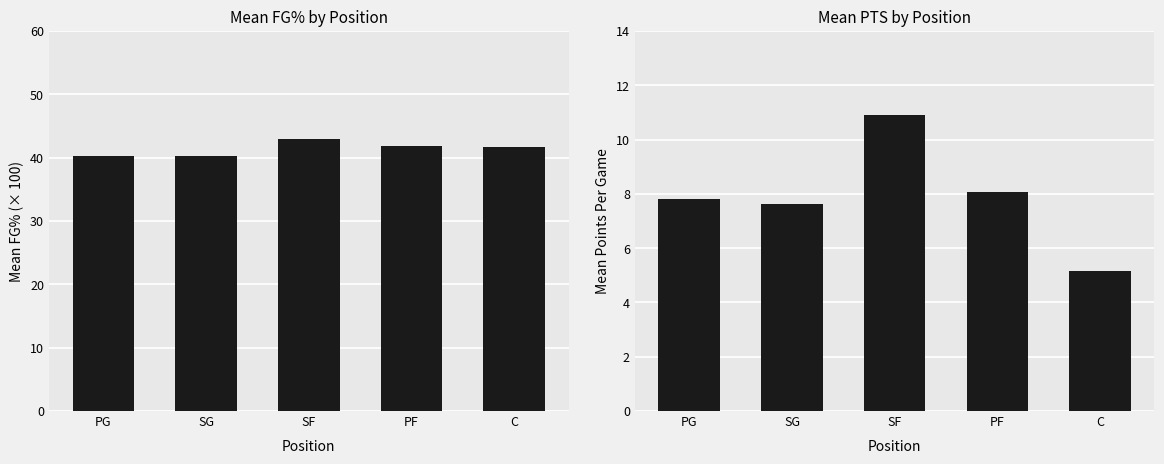

Rank the series at PF from lowest to highest value.

PTS, FG%